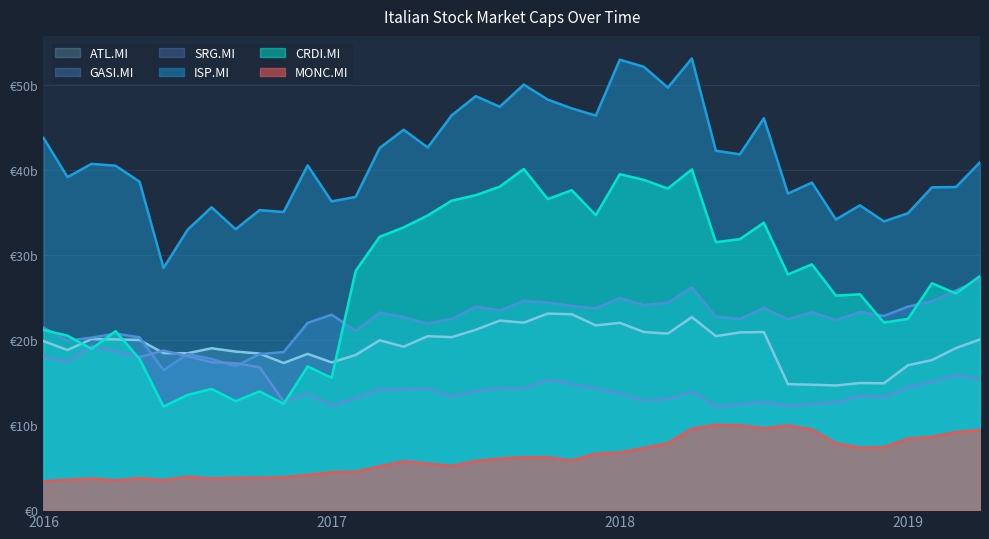

How many values in the CRDI.MI series are below 27?

19